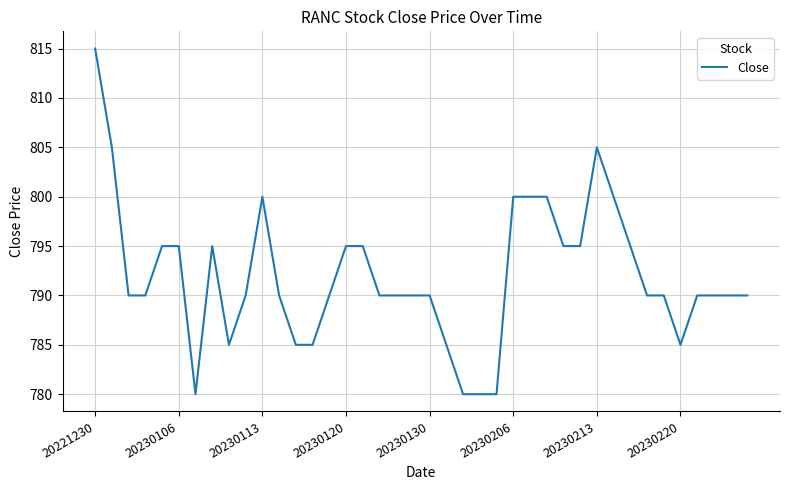

Does the chart have visible grid lines?

Yes